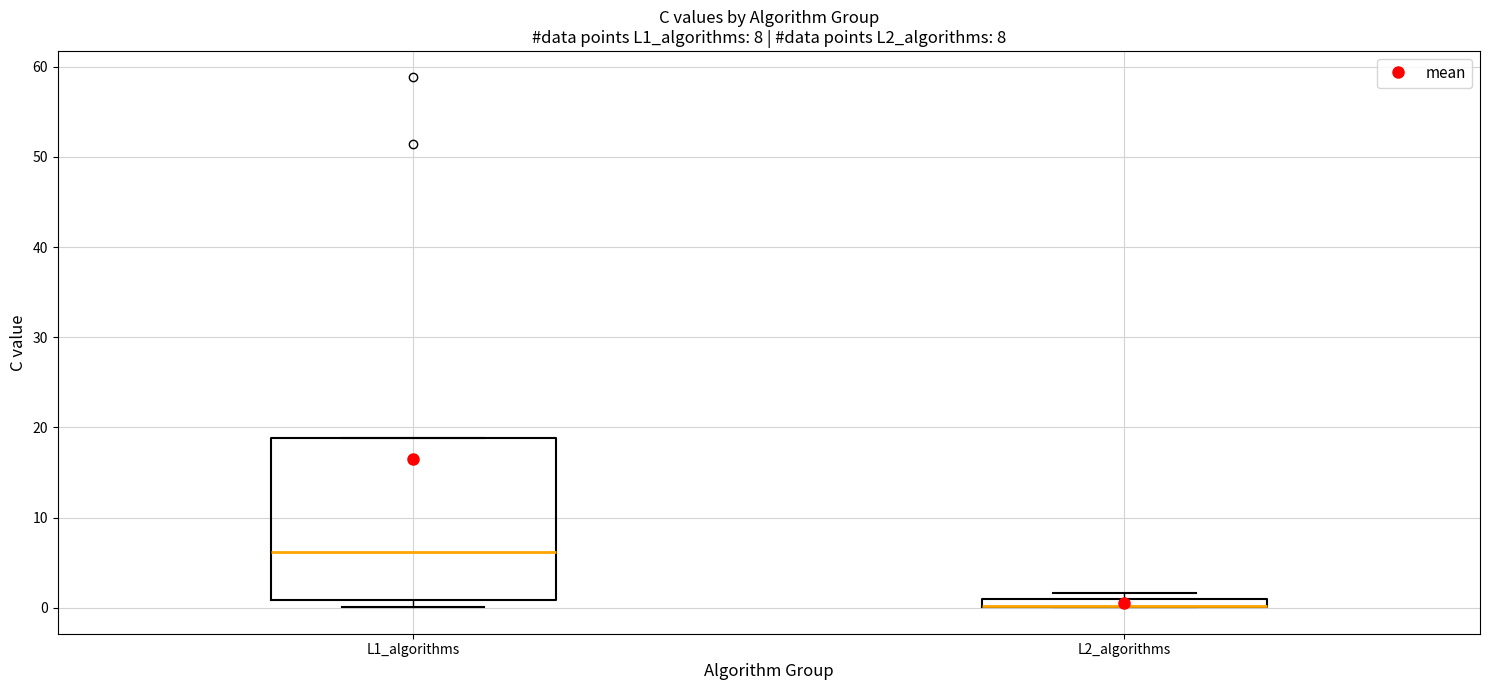

Which box is the tallest, from its lower edge to its upper edge?

L1_algorithms